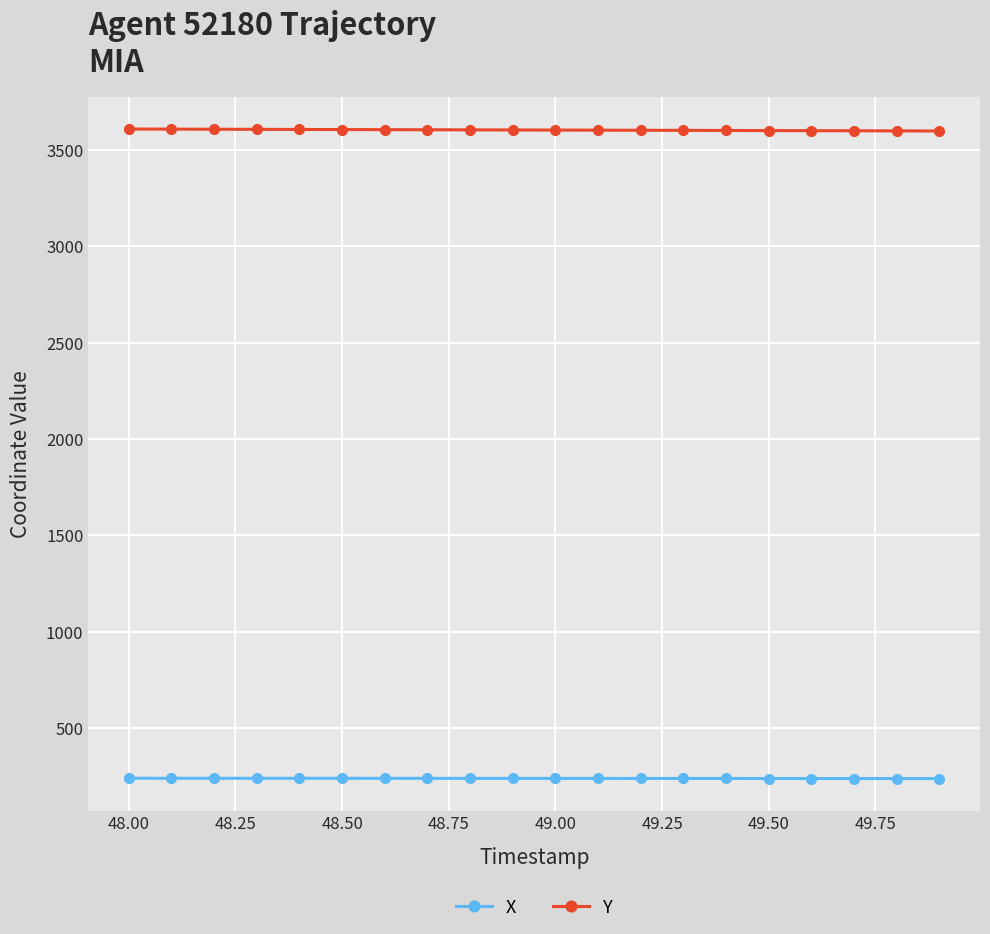

What is the value of the X point at the 7th from the left?

238.7